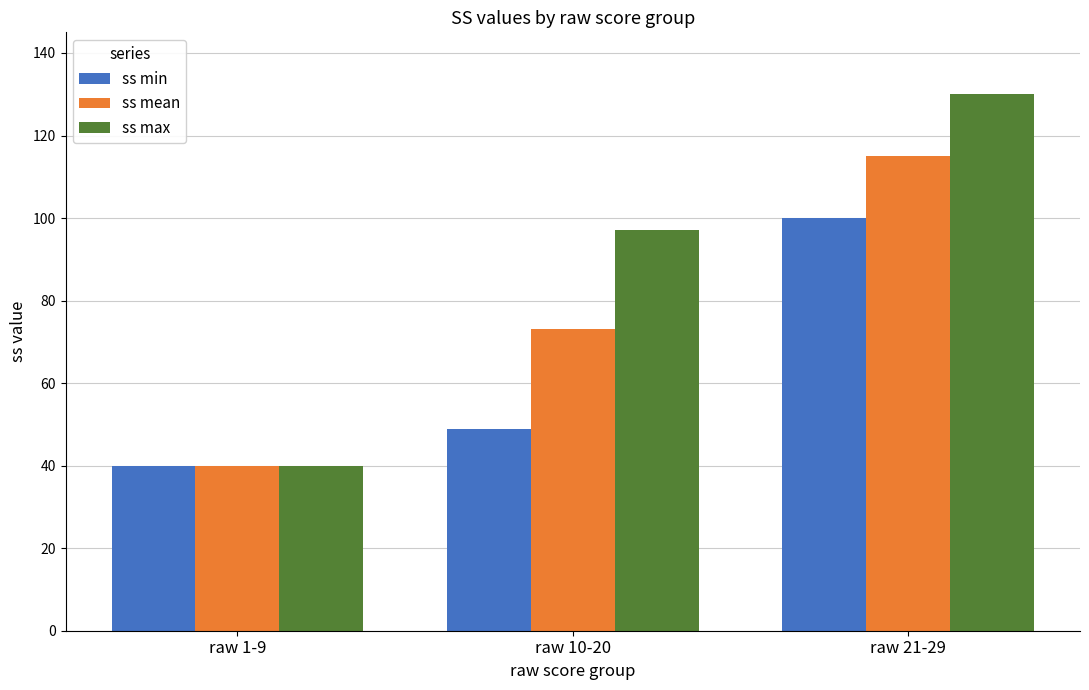

What is the total value across all series at raw 21-29?

345